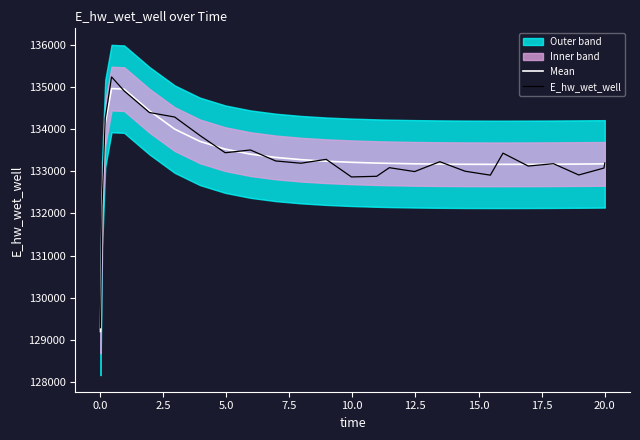

What is the maximum value for Mean?

134965.9